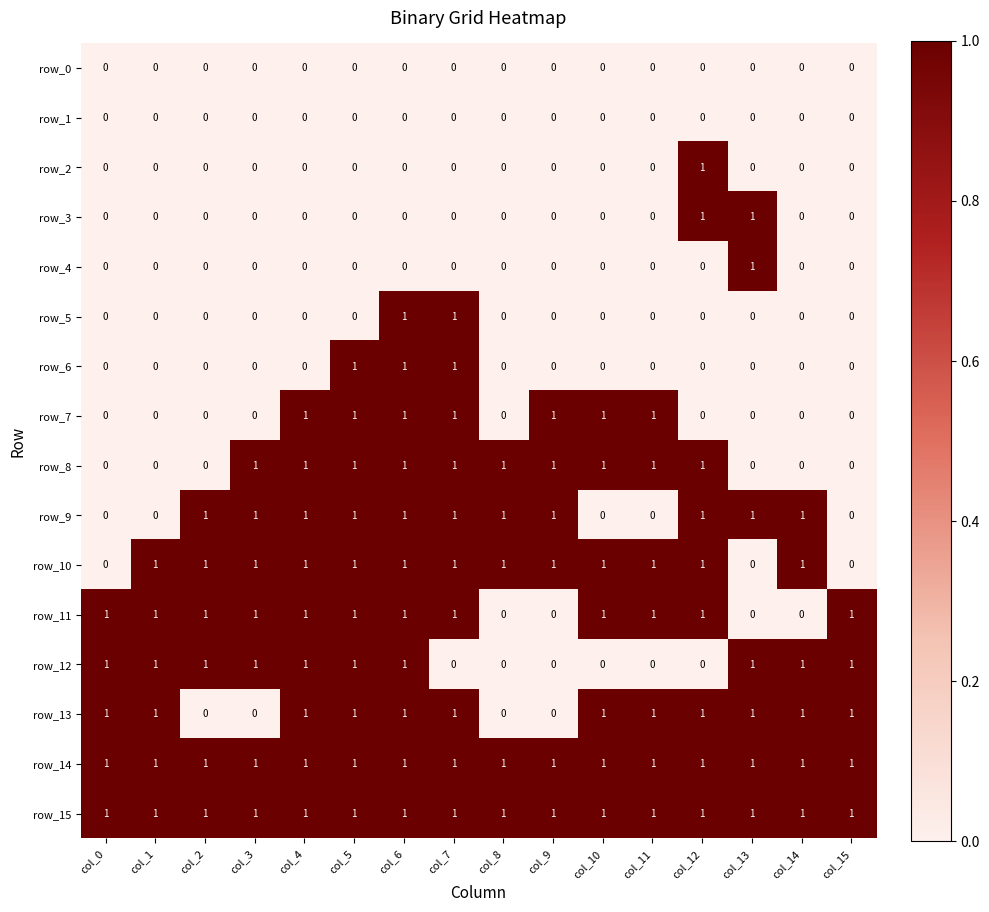

The row_6 series shows 0 at col_10. True or false?

True